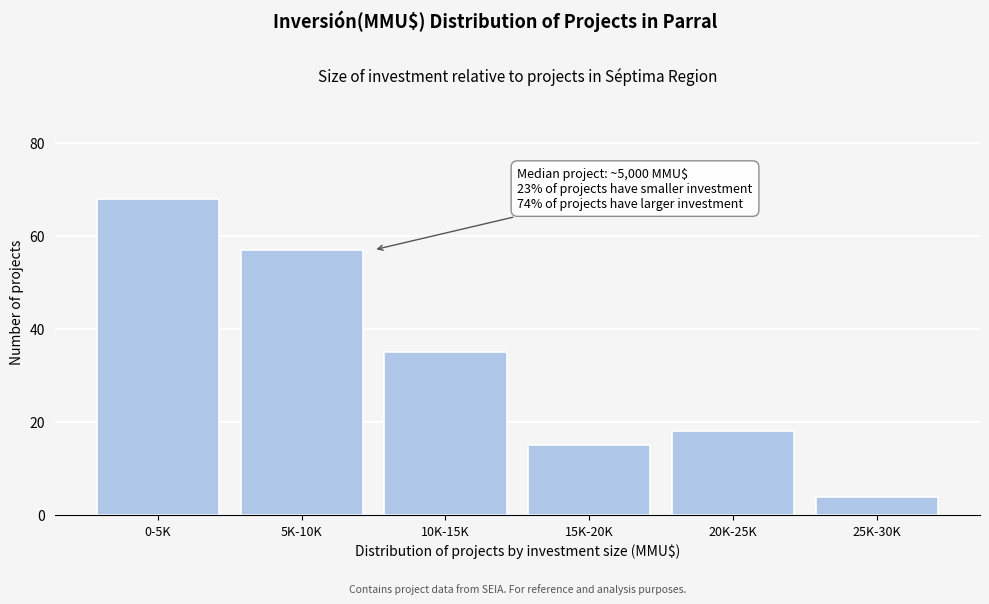

Reading left to right, what are all the values shown in this chart?

0-5K=68	5K-10K=57	10K-15K=35	15K-20K=15	20K-25K=18	25K-30K=4